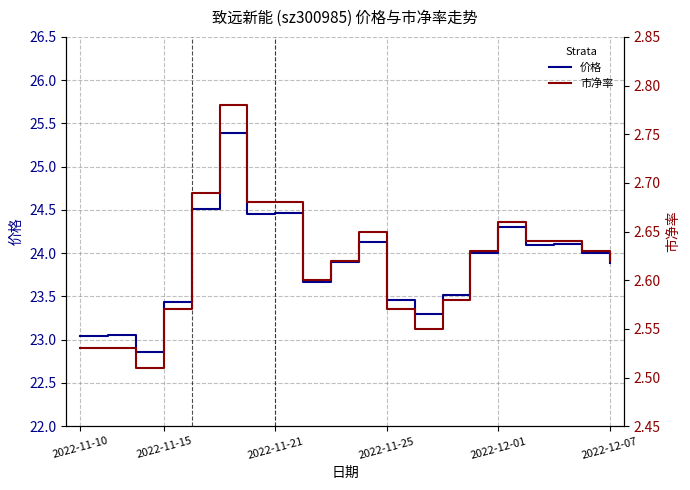

The value of 市净率 at 18 is 1.5. True or false?

False